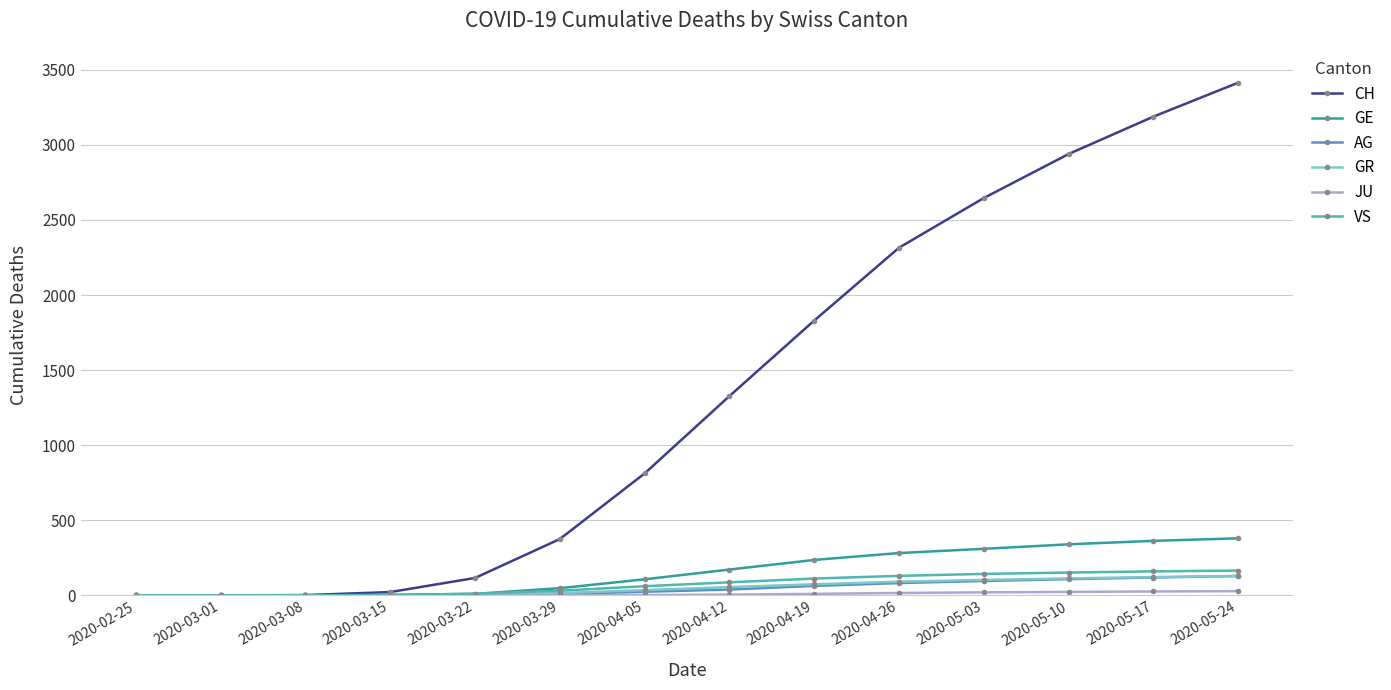

What is the label of the 14th point from the right?

2020-02-25